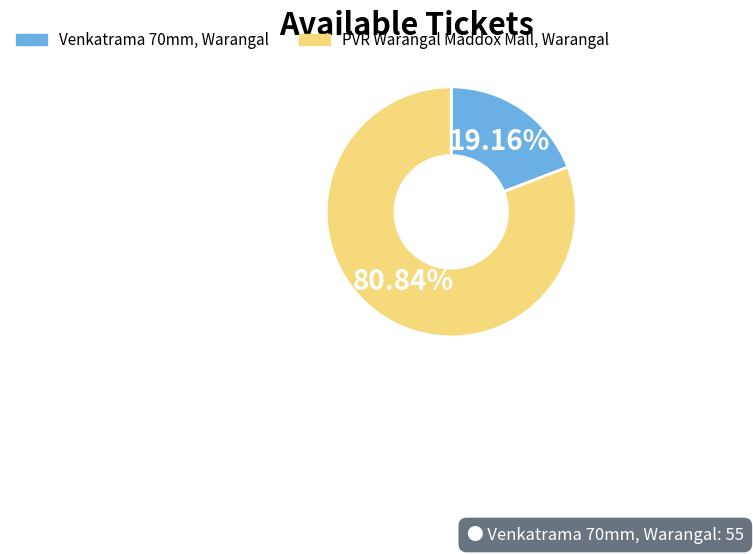

To the nearest percent, what portion does Venkatrama 70mm, Warangal represent?

19%